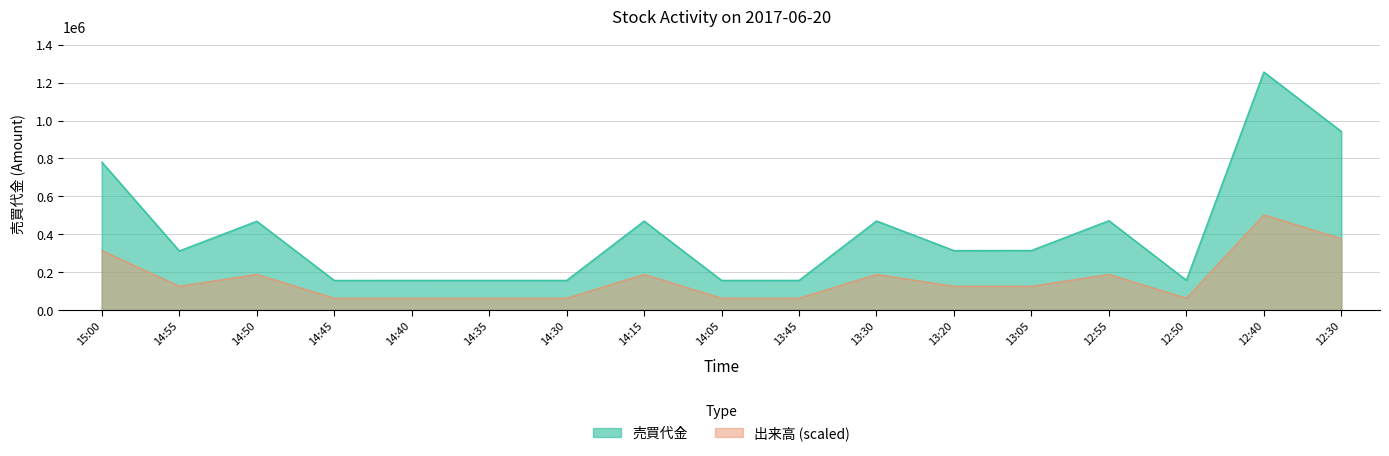

How many distinct data groups are displayed?

2